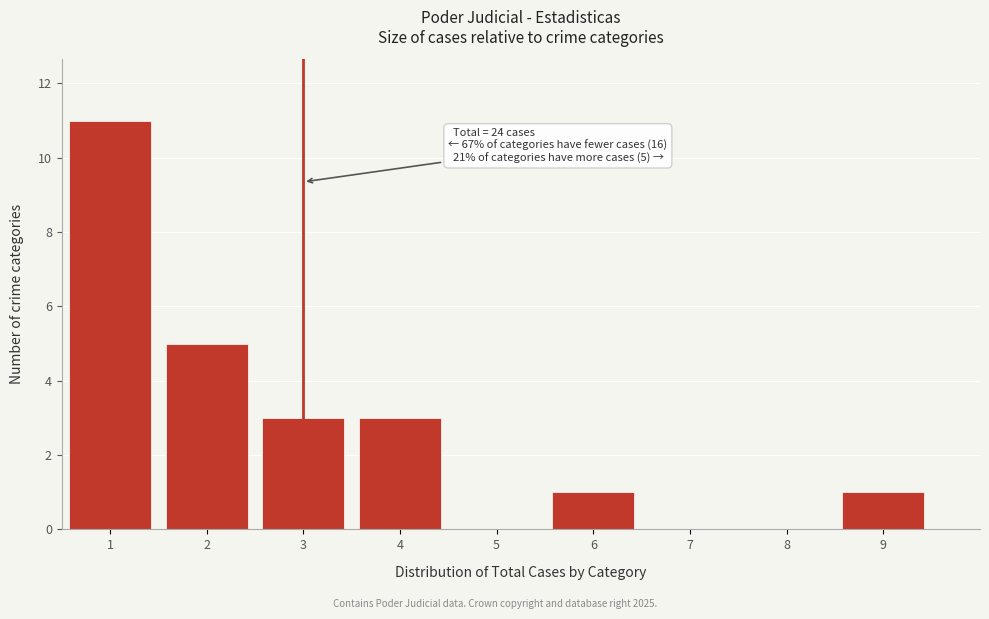

Which range on the x-axis has the tallest bar?

0.5 to 1.5